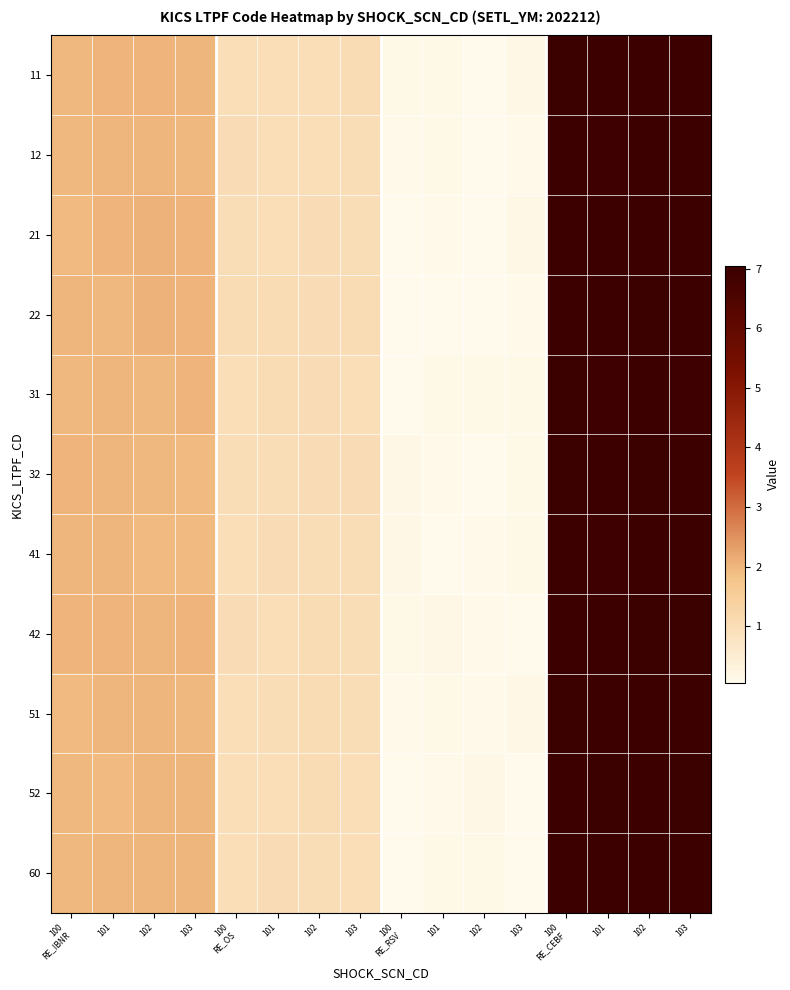

At which category does the chart reach its minimum across all series?

100
RE_RSV